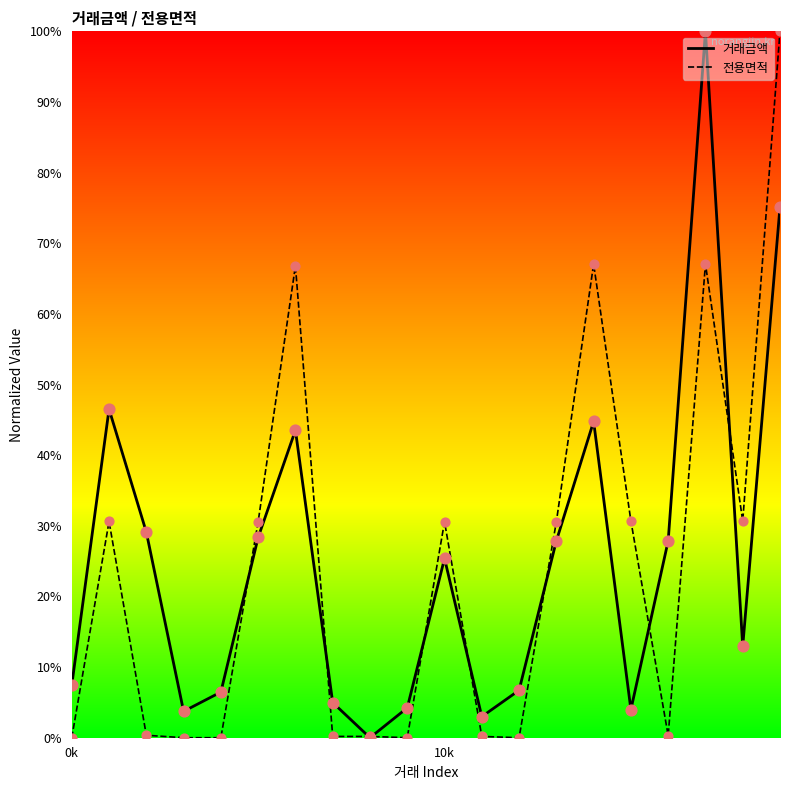

Which series has the widest spread of Y values?

거래금액